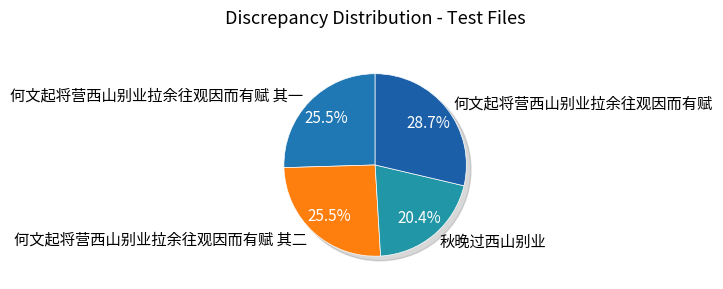

Between 何文起将营西山别业拉余往观因而有赋 and 何文起将营西山别业拉余往观因而有赋 其二, which is larger?

何文起将营西山别业拉余往观因而有赋